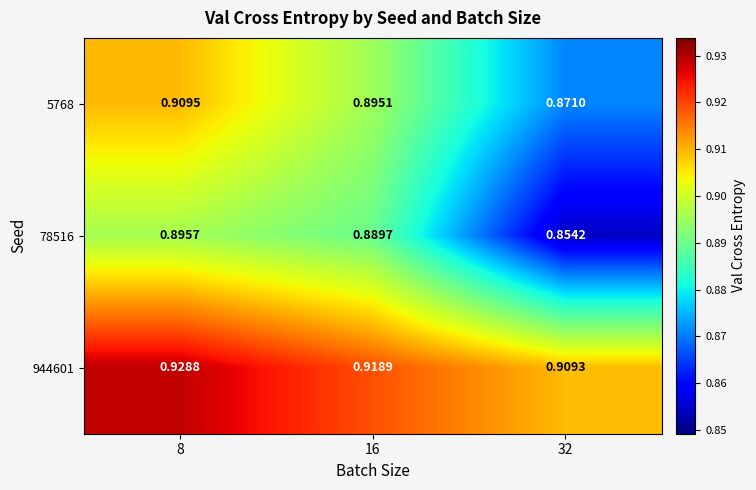

Is the value of 944601 at 8 greater than the value of 5768 at 8?

Yes